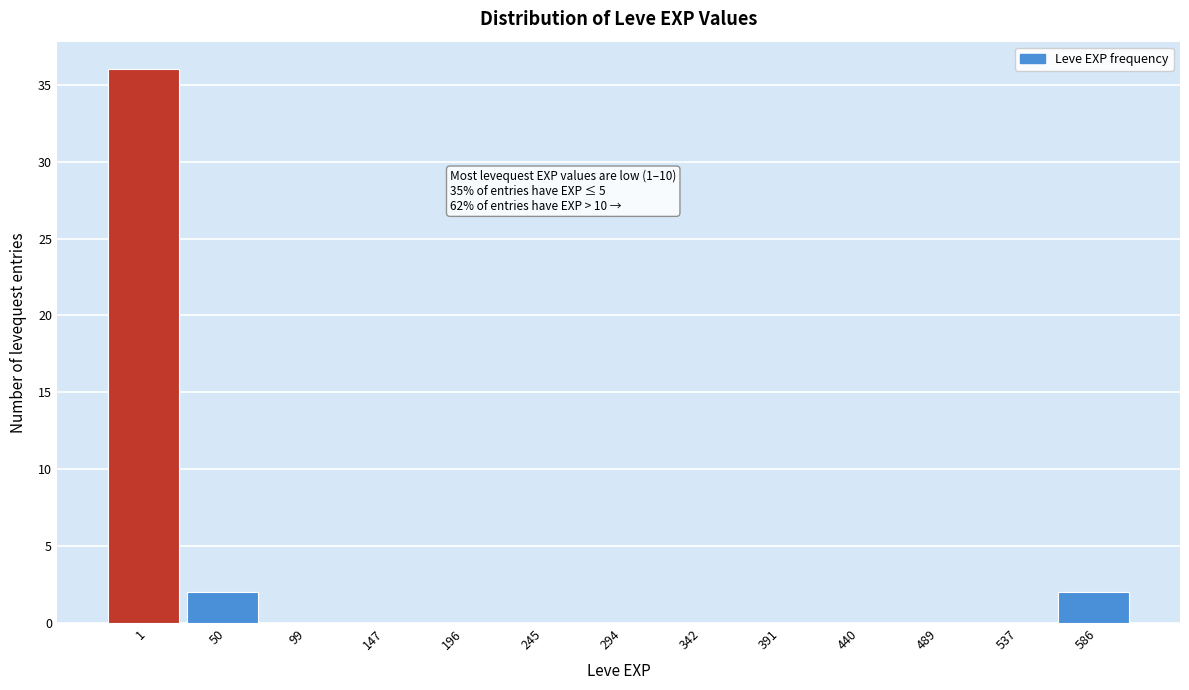

Reading left to right, what are all the values shown in this chart?

1=36	50=2	99=0	147=0	196=0	245=0	294=0	342=0	391=0	440=0	489=0	537=0	586=2